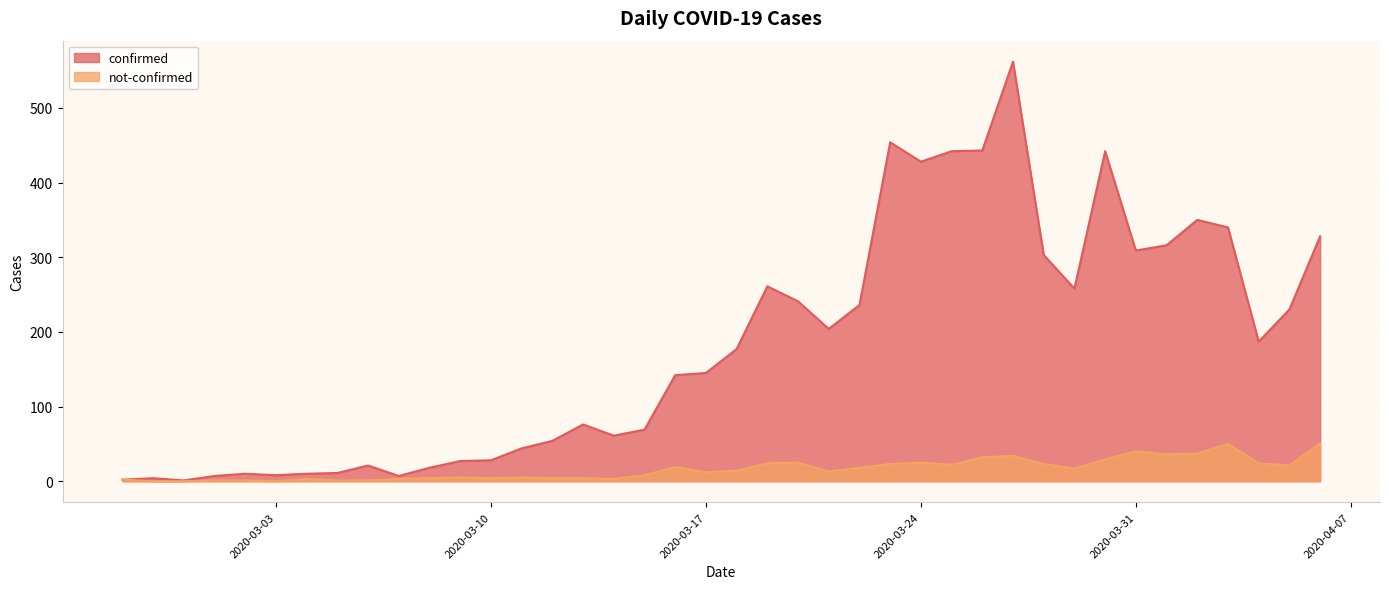

Reading left to right, list all the values displayed in this chart.

confirmed: 2020-02-27=2	2020-02-28=4	2020-02-29=1	2020-03-01=7	2020-03-02=10	2020-03-03=8	2020-03-04=10	2020-03-05=11	2020-03-06=21	2020-03-07=7	2020-03-08=18	2020-03-09=27	2020-03-10=28	2020-03-11=44	2020-03-12=54	2020-03-13=76	2020-03-14=61	2020-03-15=69	2020-03-16=142	2020-03-17=145	2020-03-18=177	2020-03-19=261	2020-03-20=241	2020-03-21=204	2020-03-22=236	2020-03-23=454	2020-03-24=428	2020-03-25=442	2020-03-26=443	2020-03-27=562	2020-03-28=303	2020-03-29=258	2020-03-30=442	2020-03-31=309	2020-04-01=316	2020-04-02=350	2020-04-03=340	2020-04-04=187	2020-04-05=230	2020-04-06=328
not-confirmed: 2020-02-27=2	2020-02-28=0	2020-02-29=0	2020-03-01=1	2020-03-02=1	2020-03-03=0	2020-03-04=3	2020-03-05=1	2020-03-06=1	2020-03-07=3	2020-03-08=4	2020-03-09=5	2020-03-10=4	2020-03-11=5	2020-03-12=4	2020-03-13=4	2020-03-14=3	2020-03-15=8	2020-03-16=19	2020-03-17=12	2020-03-18=14	2020-03-19=24	2020-03-20=25	2020-03-21=13	2020-03-22=18	2020-03-23=23	2020-03-24=25	2020-03-25=22	2020-03-26=32	2020-03-27=34	2020-03-28=23	2020-03-29=17	2020-03-30=29	2020-03-31=40	2020-04-01=36	2020-04-02=37	2020-04-03=50	2020-04-04=24	2020-04-05=21	2020-04-06=51